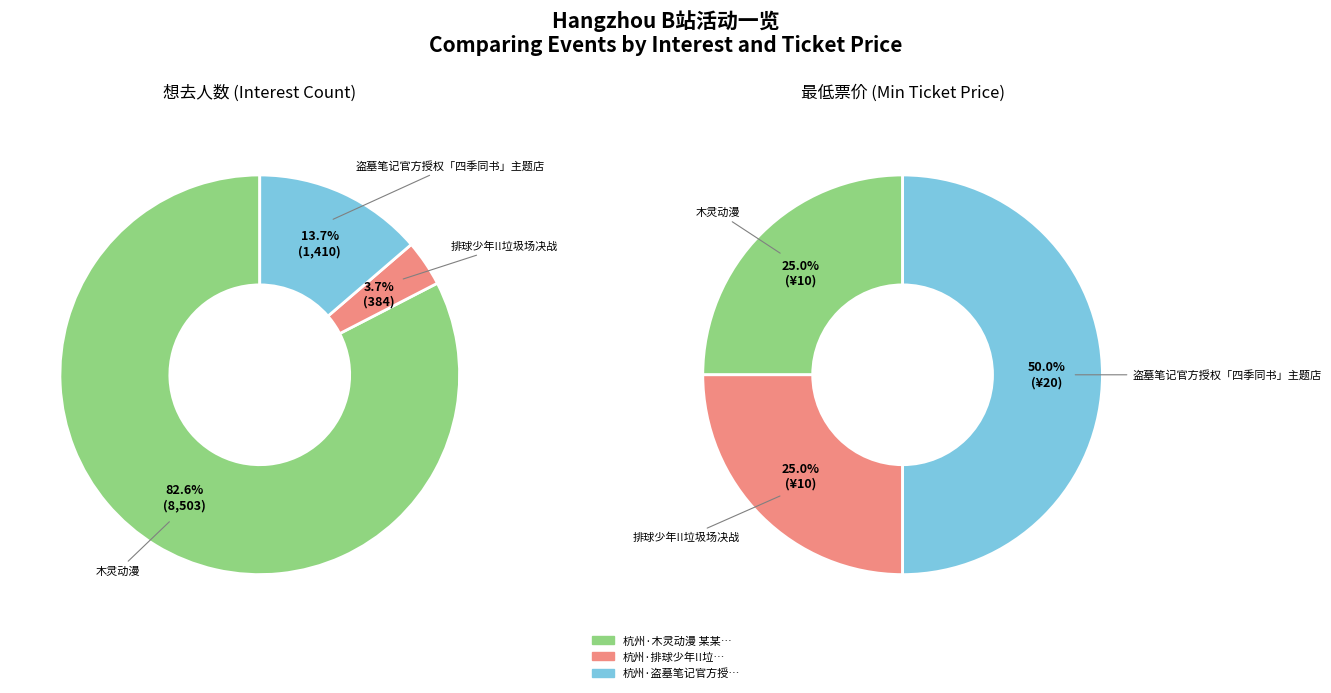

Rank the categories by value from lowest to highest.

杭州·排球少年!!垃圾场决战 主题咖啡厅, 杭州·盗墓笔记官方授权「四季同书」主题店, 杭州·木灵动漫 某某主题餐厅